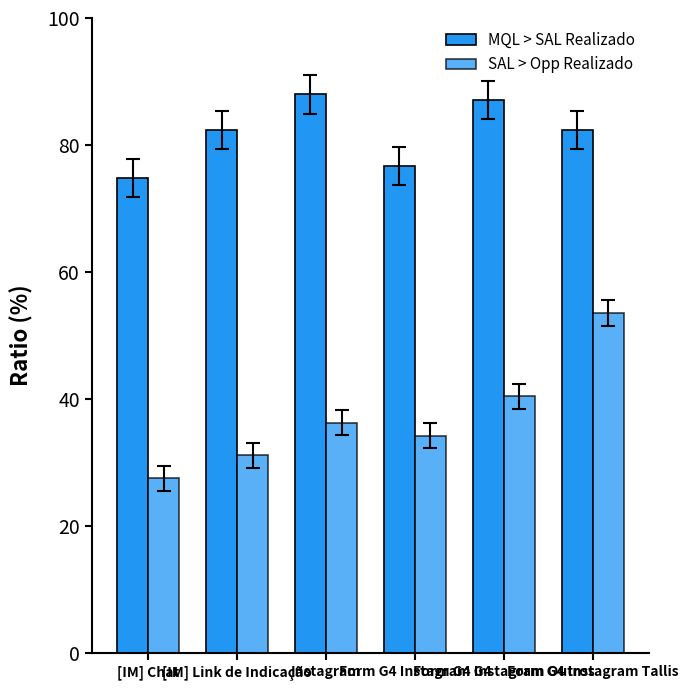

What is the maximum value for MQL > SAL Realizado?

88.0